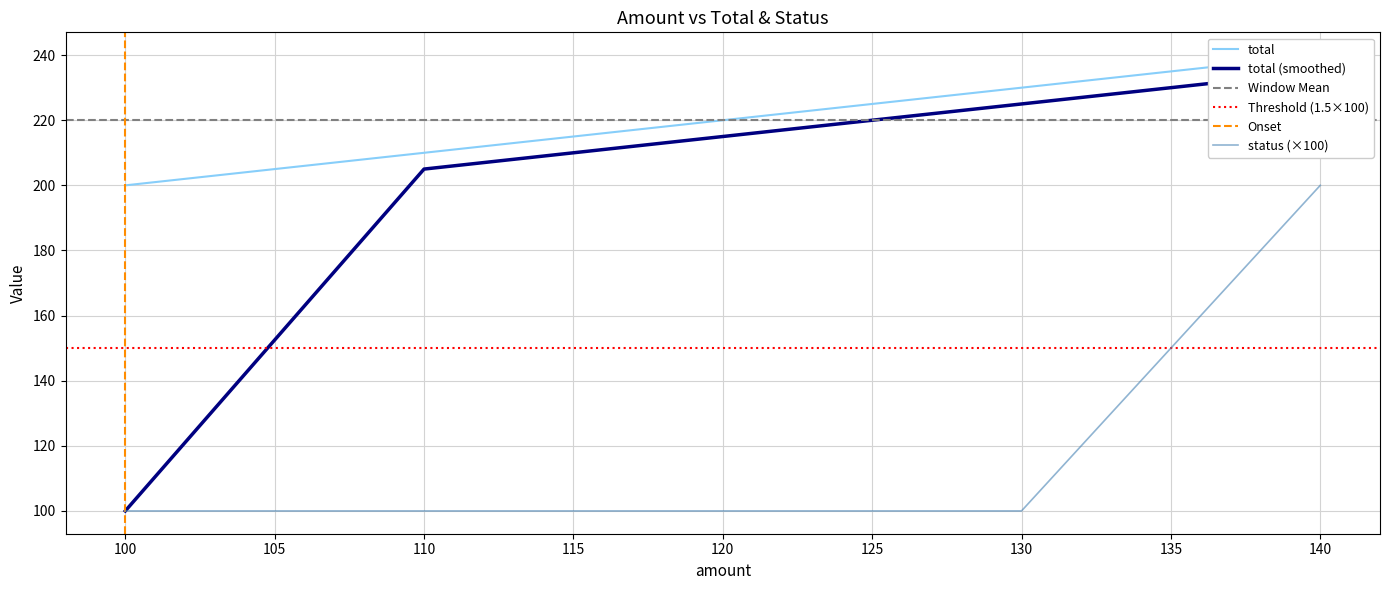

Where is status nearest to the value 150?

100